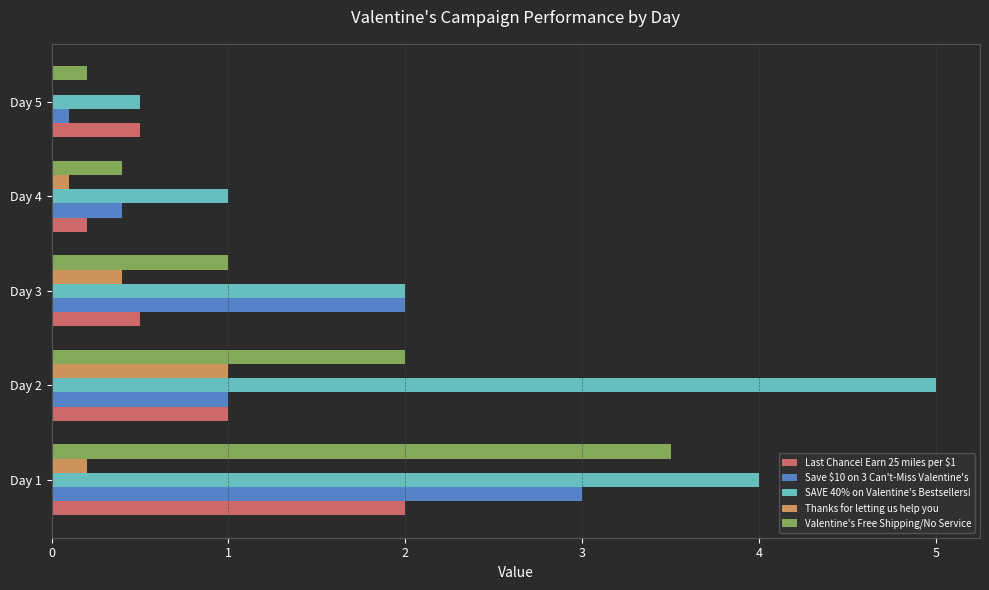

Is the value of SAVE 40% on Valentine's Bestsellers! at Day 3 greater than the value of Thanks for letting us help you at Day 1?

Yes